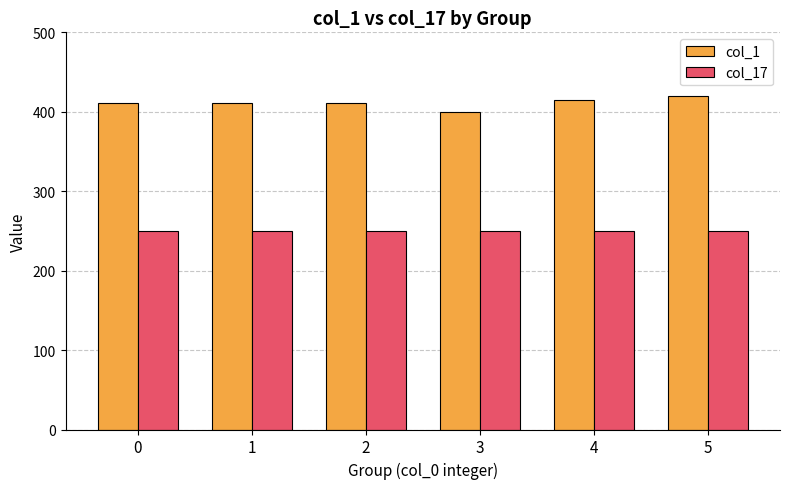

How many categories are shown in the chart?

6